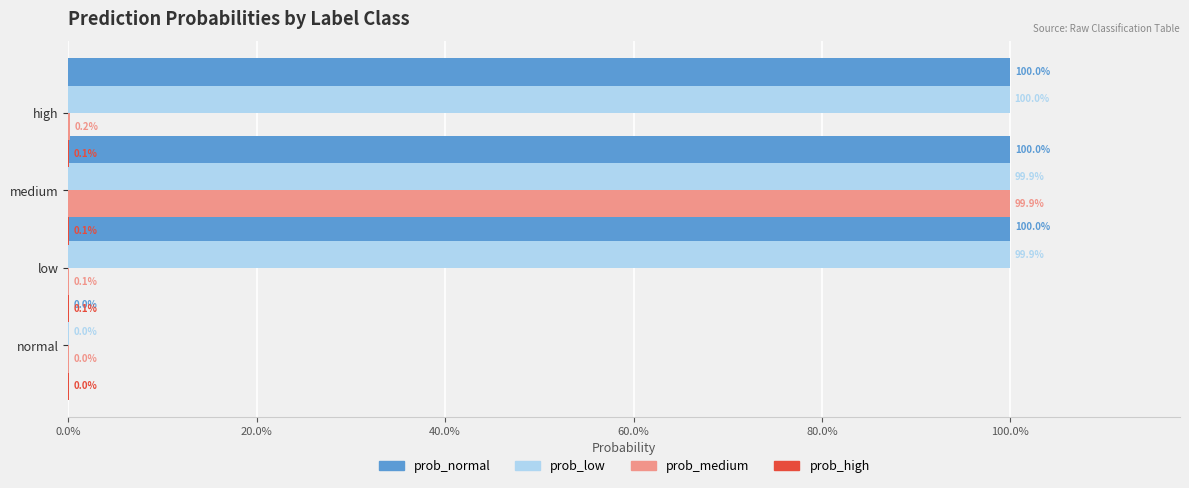

At 60.0%, list the series in order from smallest to largest.

prob_high, prob_medium, prob_low, prob_normal